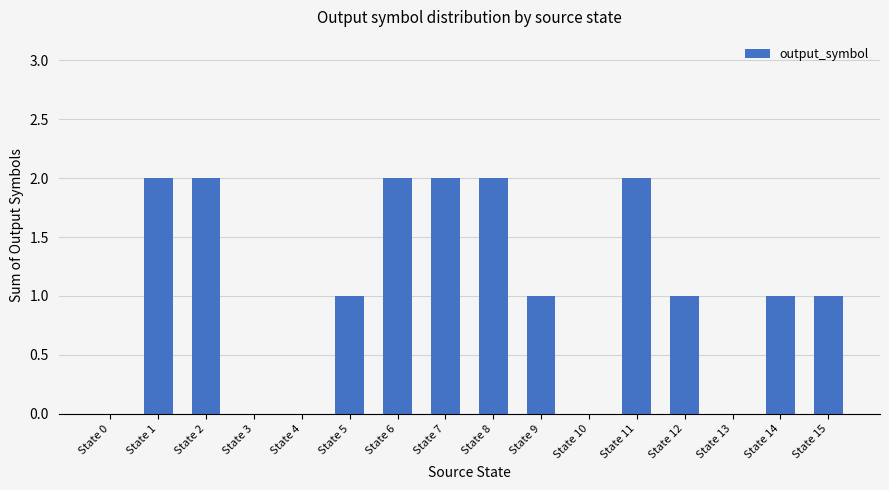

What is the sum of all values?

17